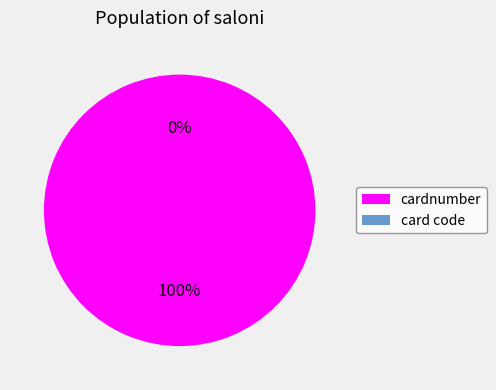

What is the ratio of the value at cardnumber to the value at card code?

43208338537.6